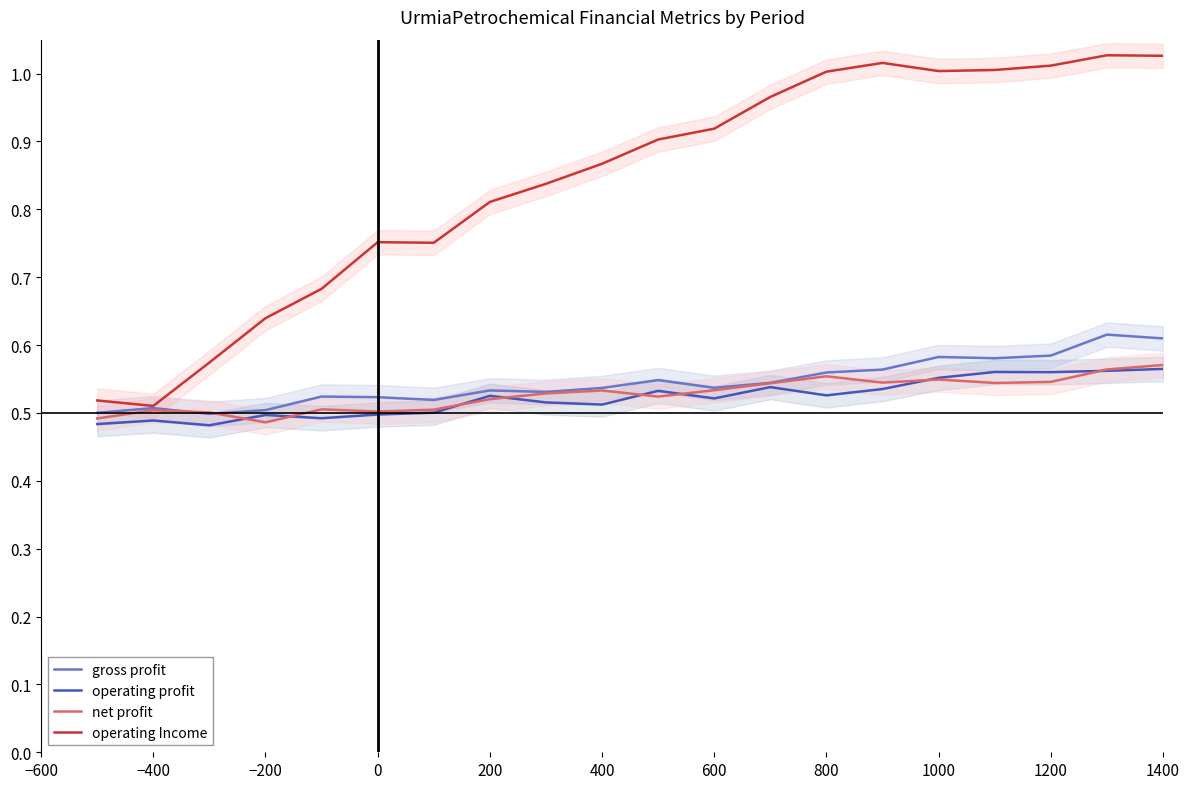

After their last crossing, which series has the higher values: net profit or gross profit?

gross profit